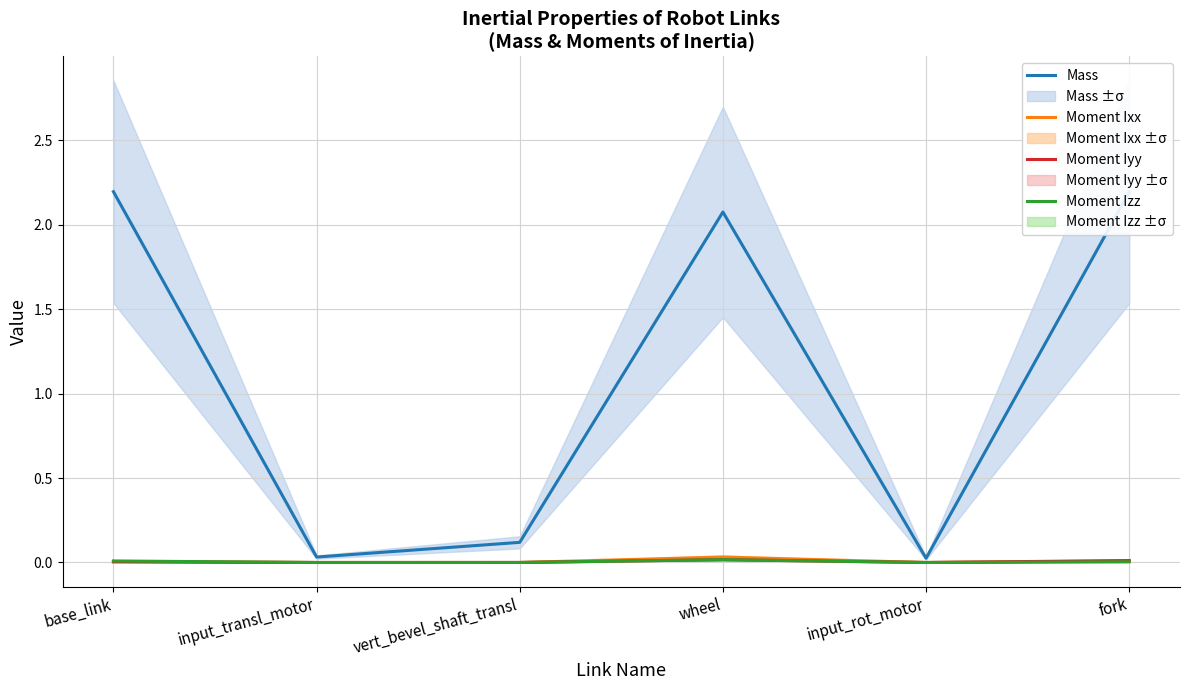

What is the label of the 1st point from the right?

fork